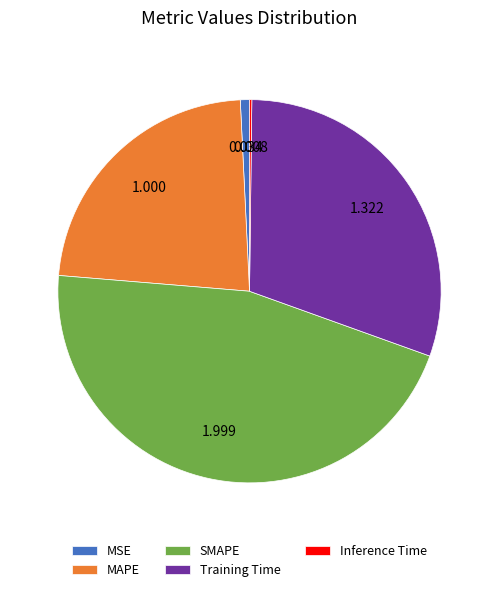

Is there any slice that represents more than half of the pie?

No